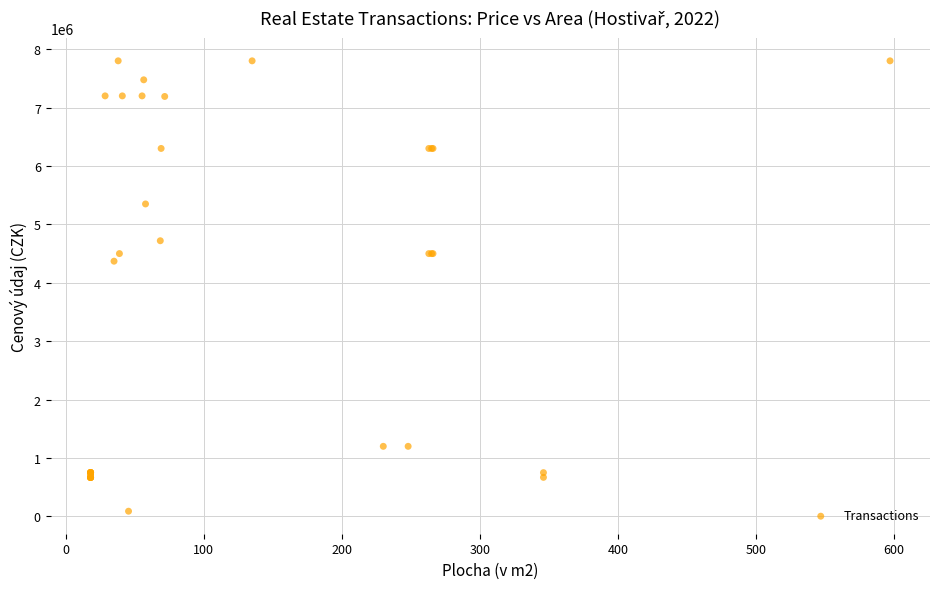

What Y value in the scatter plot is closest to 3944888?

4370000